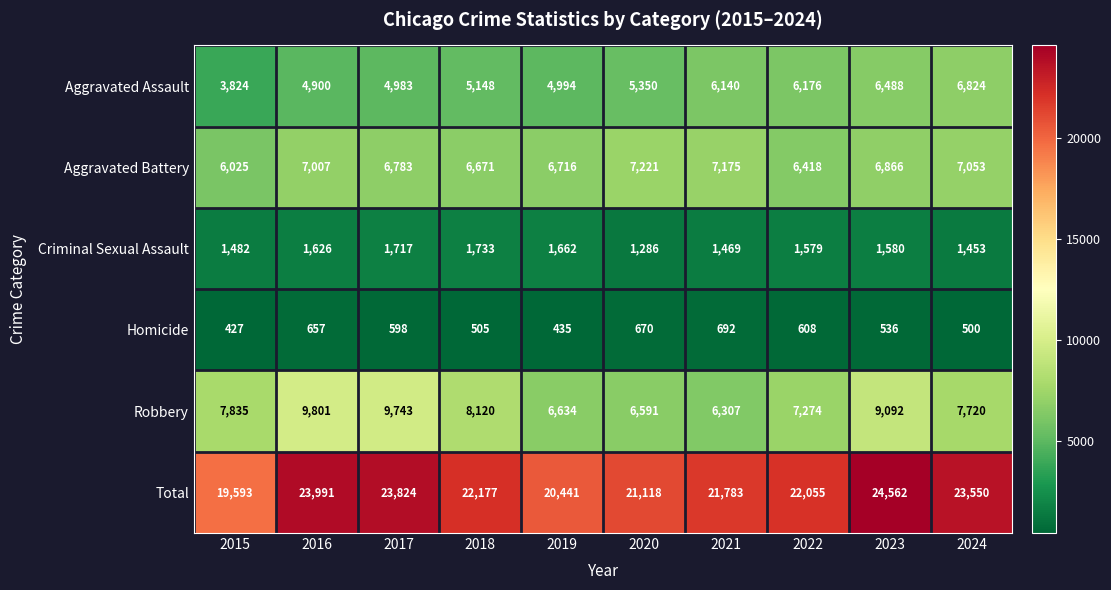

What is the spread (max minus min) of values at 2021?

21091